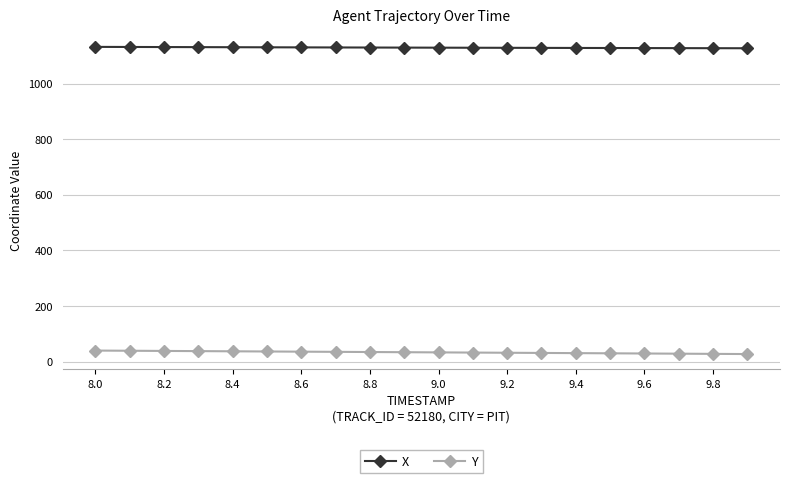

What is the value of the Y point at the 13th from the left?

32.0